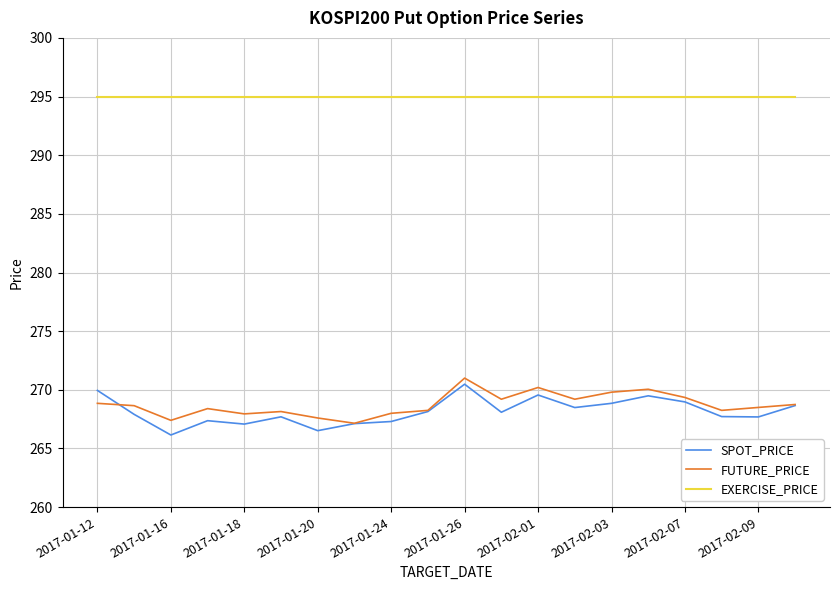

What is the highest value of the FUTURE_PRICE series?

271.0